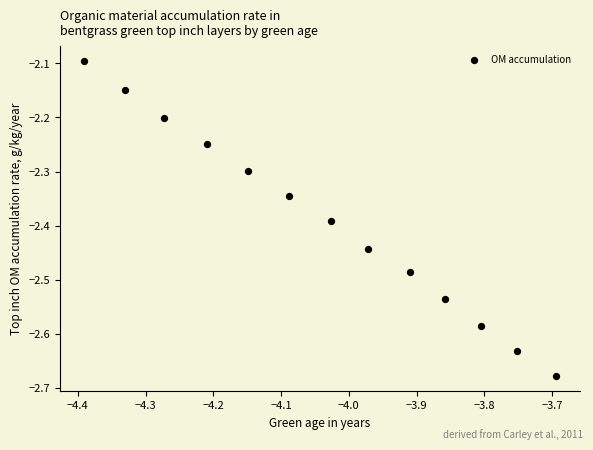

What is the range of Y values (max minus min)?

0.6